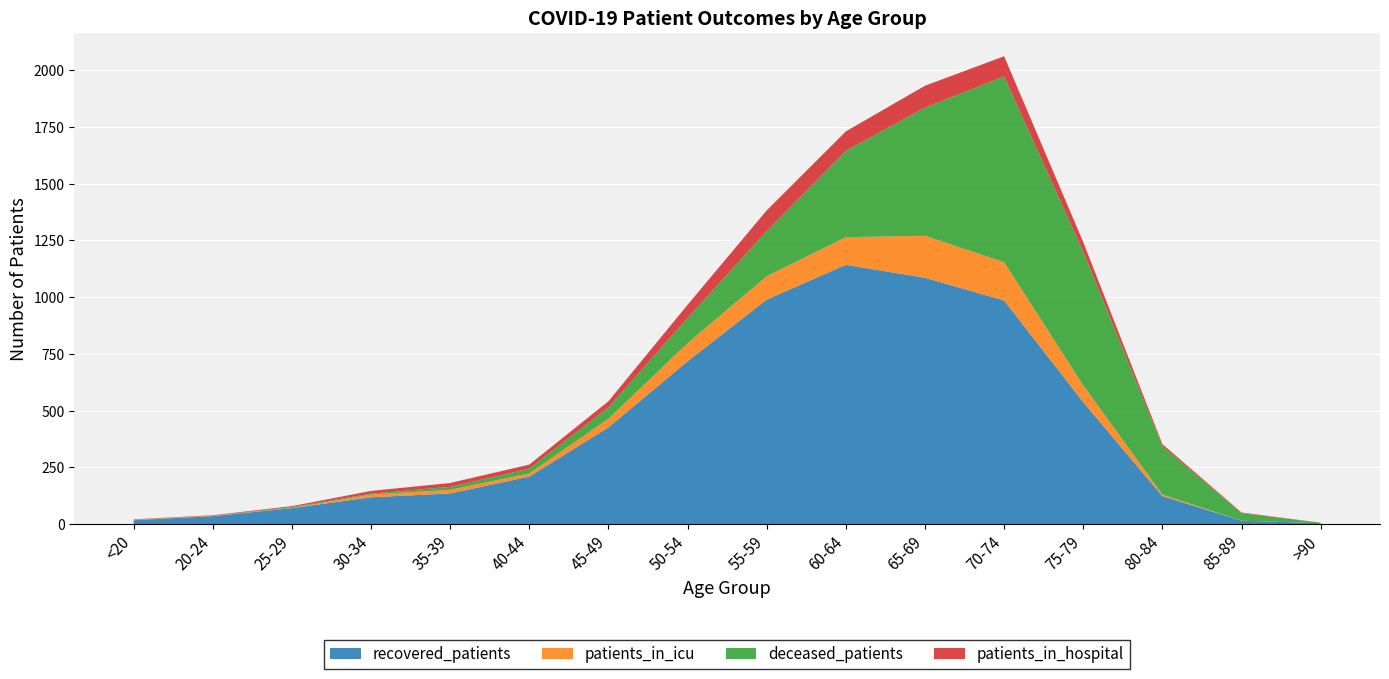

Reading left to right, extract all data points from this chart.

recovered_patients: 17	35	70	118	135	209	426	717	989	1142	1085	985	537	123	15	4
patients_in_icu: 1	2	1	12	16	14	38	80	103	122	185	169	74	7	0	0
deceased_patients: 2	0	4	4	13	21	50	111	199	380	565	818	589	213	33	2
patients_in_hospital: 1	2	4	12	17	18	27	58	91	86	96	89	42	9	3	0